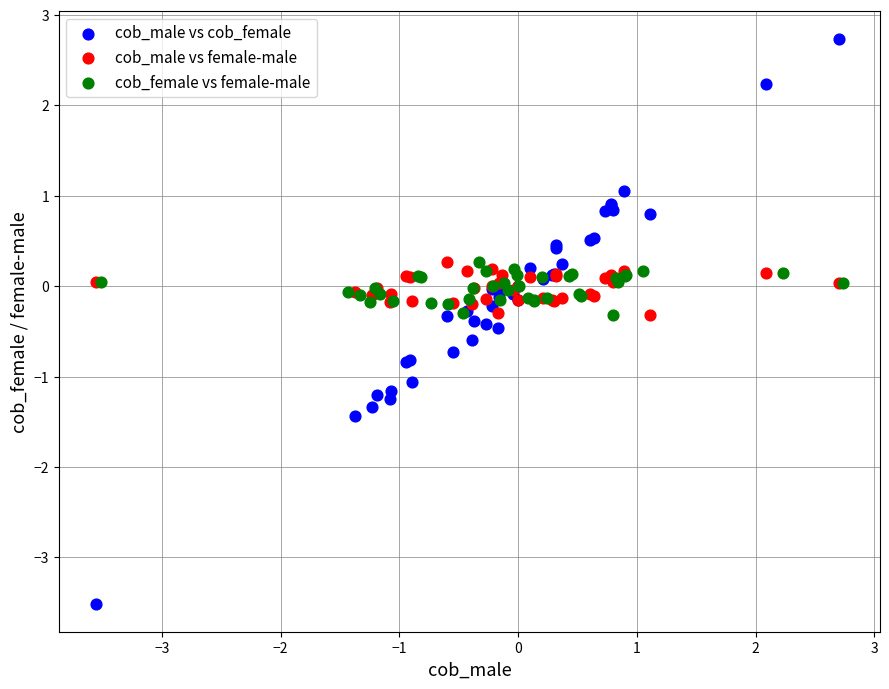

What are all the series names shown in the legend?

cob_male vs cob_female, cob_male vs female-male, cob_female vs female-male